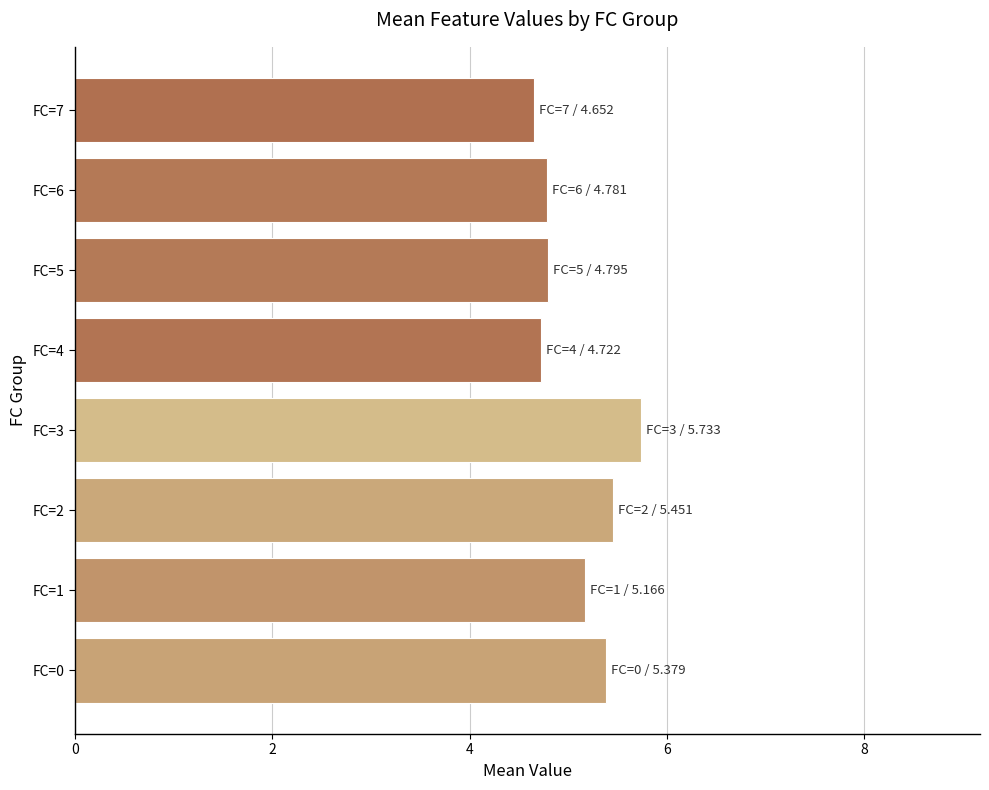

What is the difference between the maximum and minimum values?

1.1